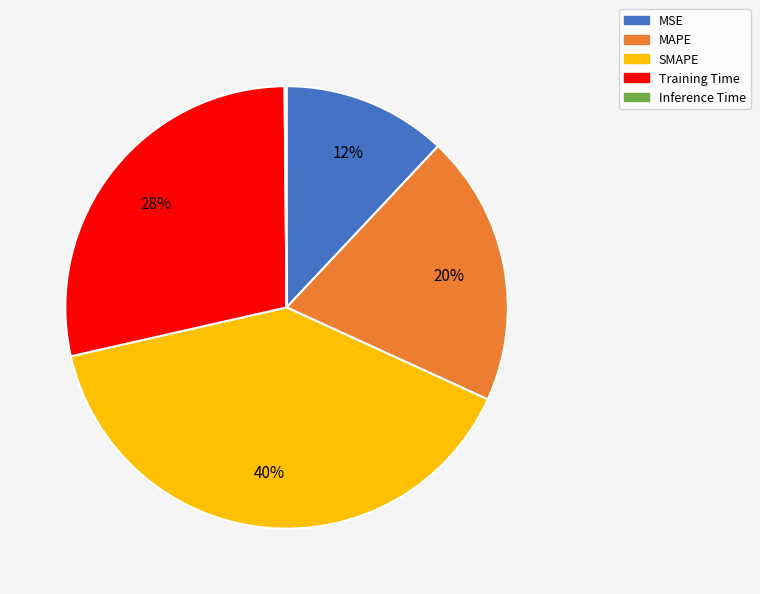

What is the largest slice in the pie chart?

SMAPE